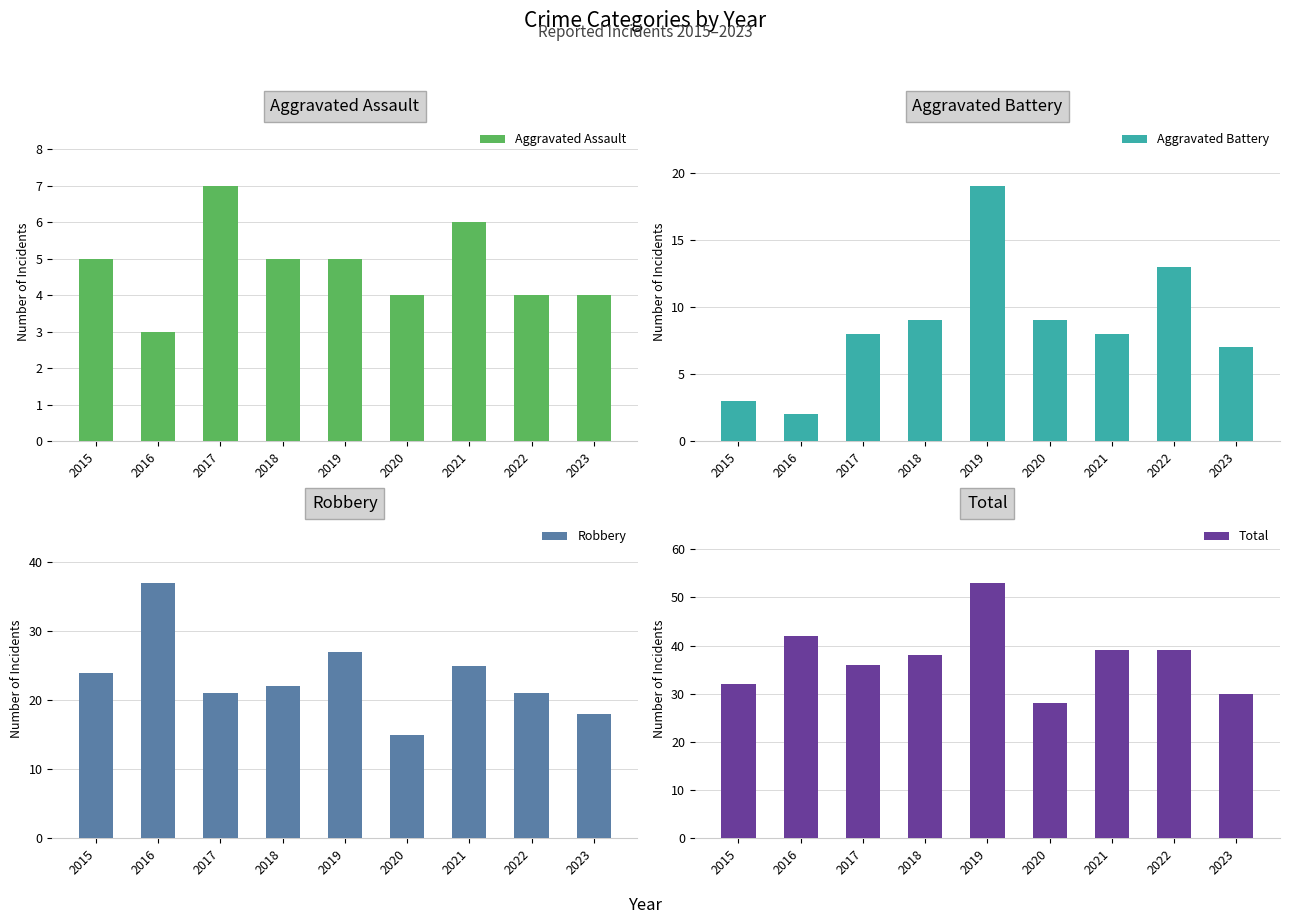

How many groups of bars are there?

9